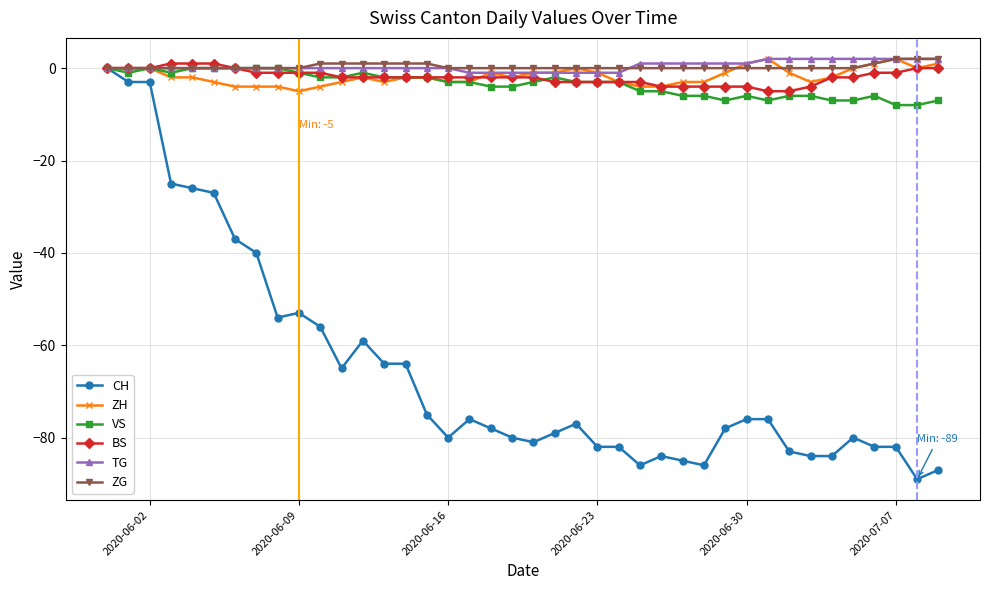

What is the sum of all BS values?

-76